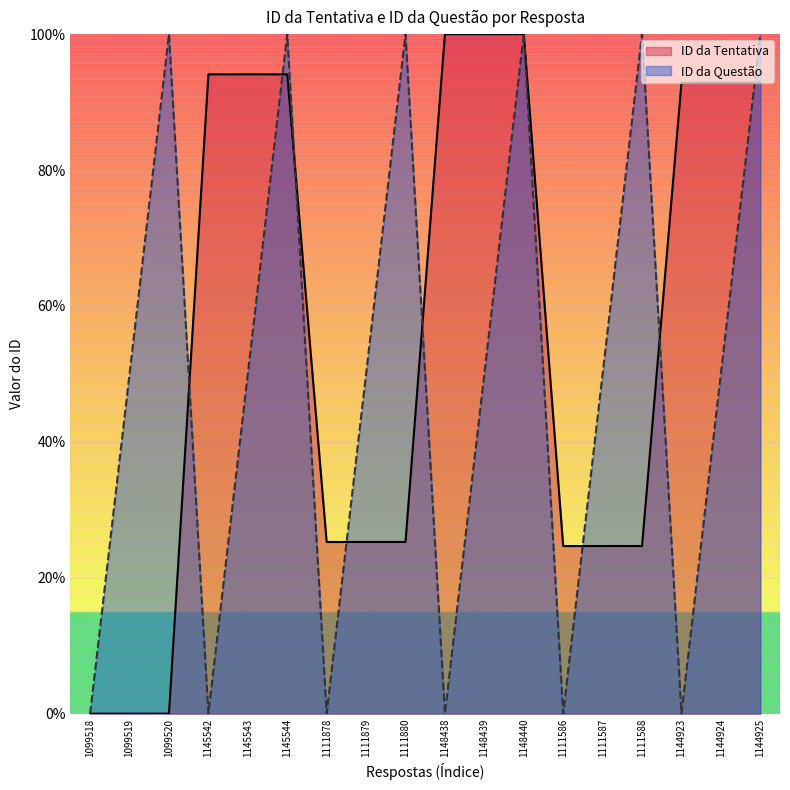

At how many categories does at least one series exceed 30?

15